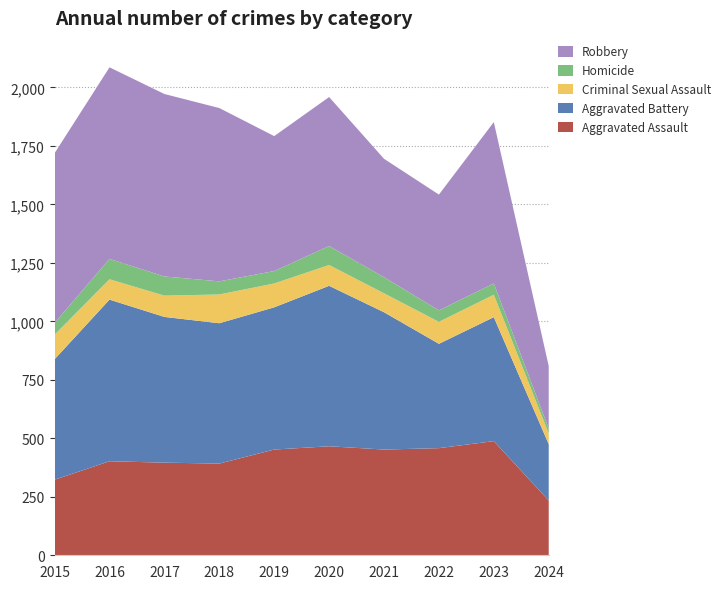

Reading left to right, extract all data points from this chart.

Aggravated Assault: 2015=323	2016=402	2017=396	2018=392	2019=452	2020=466	2021=452	2022=458	2023=488	2024=234
Aggravated Battery: 2015=515	2016=691	2017=623	2018=600	2019=608	2020=686	2021=587	2022=446	2023=530	2024=241
Criminal Sexual Assault: 2015=105	2016=87	2017=91	2018=123	2019=102	2020=89	2021=81	2022=94	2023=96	2024=46
Homicide: 2015=50	2016=87	2017=82	2018=56	2019=53	2020=81	2021=69	2022=49	2023=48	2024=21
Robbery: 2015=726	2016=819	2017=780	2018=741	2019=577	2020=637	2021=506	2022=495	2023=690	2024=267